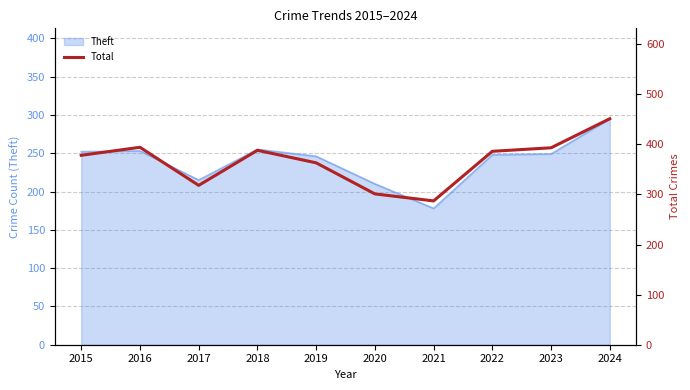

Is it true that the value at 2018 is 388?

True